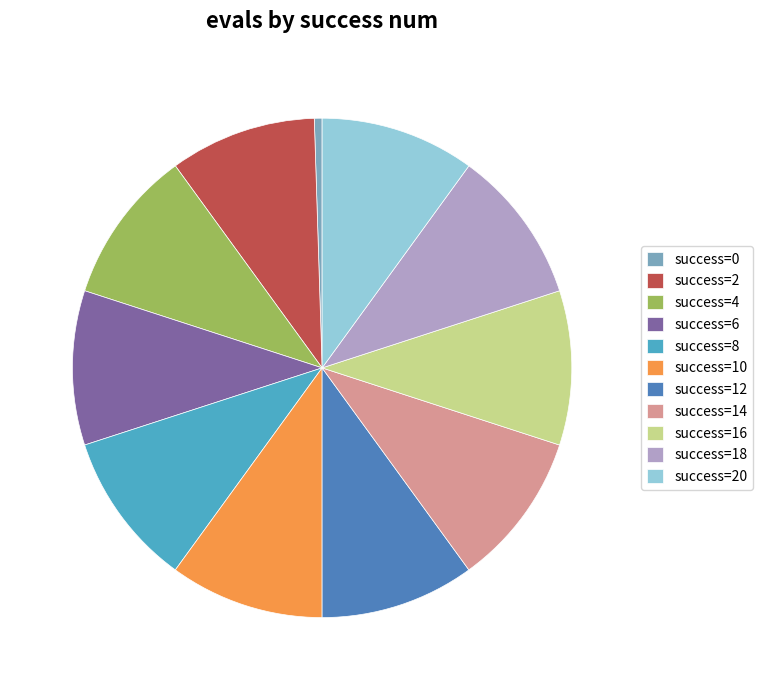

Count the number of slices in the pie.

11